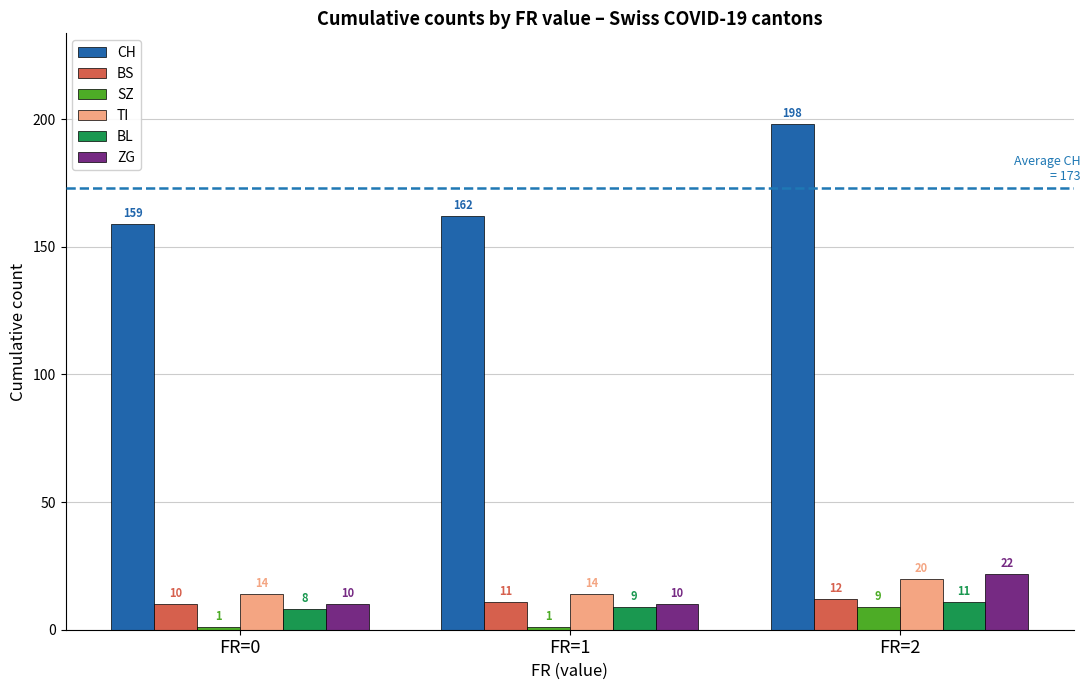

Rank the series by their maximum value, from lowest to highest.

SZ, BL, BS, TI, ZG, CH